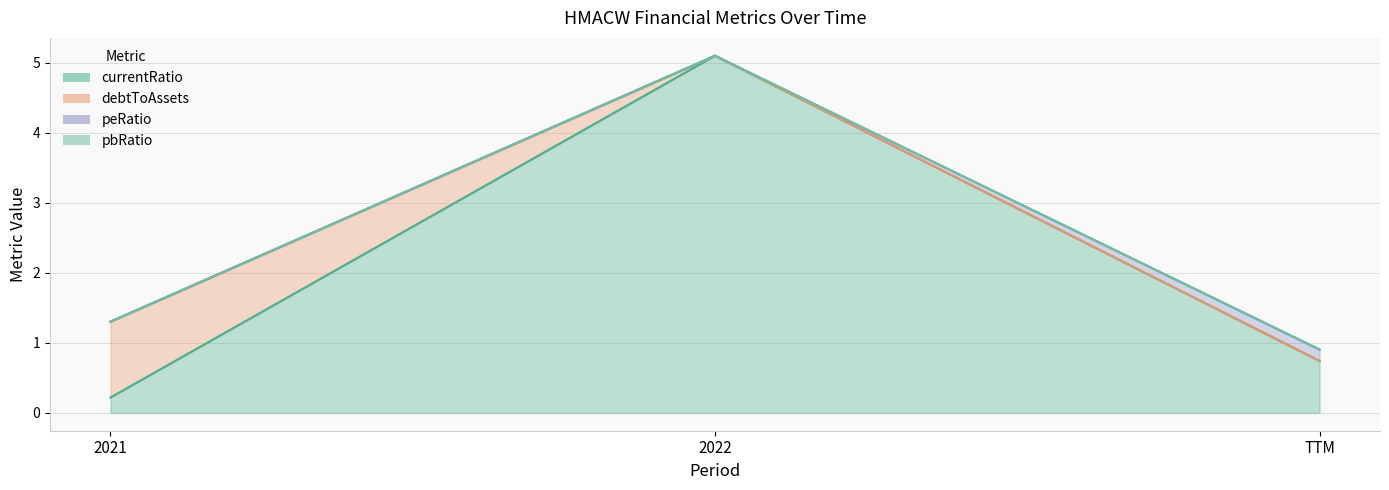

At which category does the chart reach its peak across all series?

2022